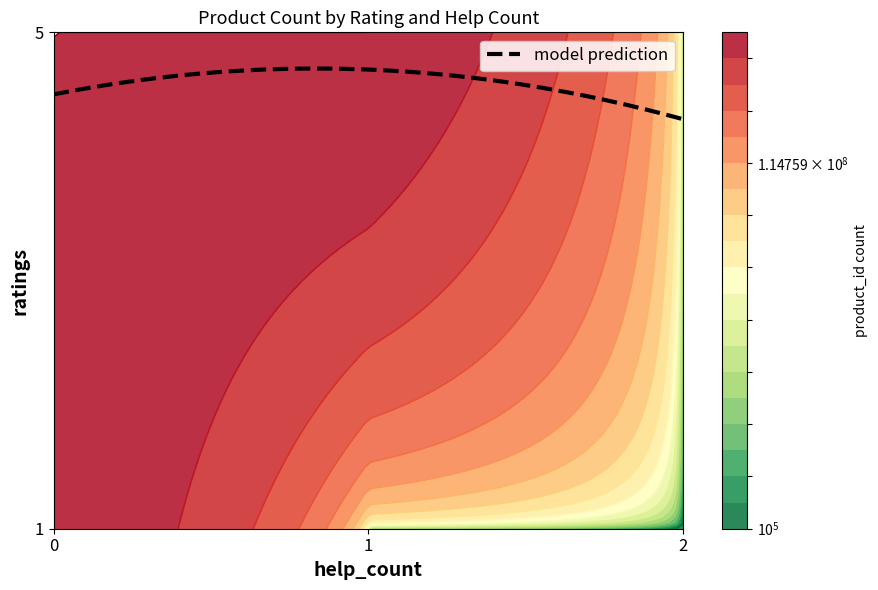

How many categories are shown in the chart?

3